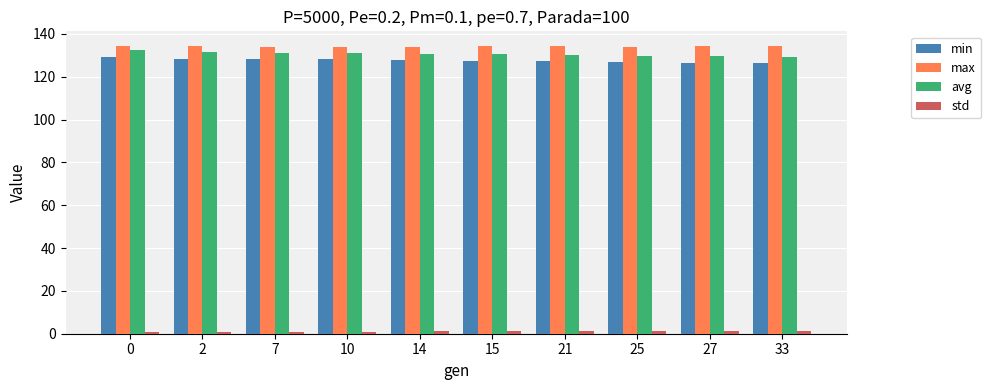

What is the average value of the max series?

134.2